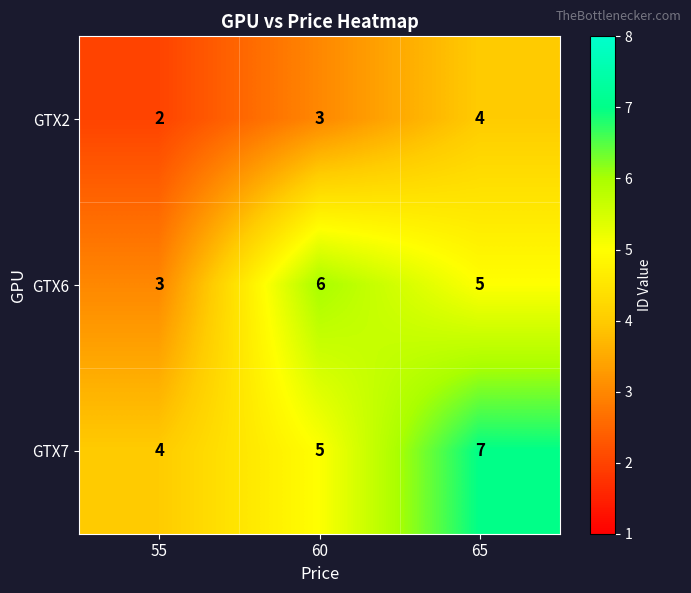

How many GTX6 values are between 3 and 6?

3